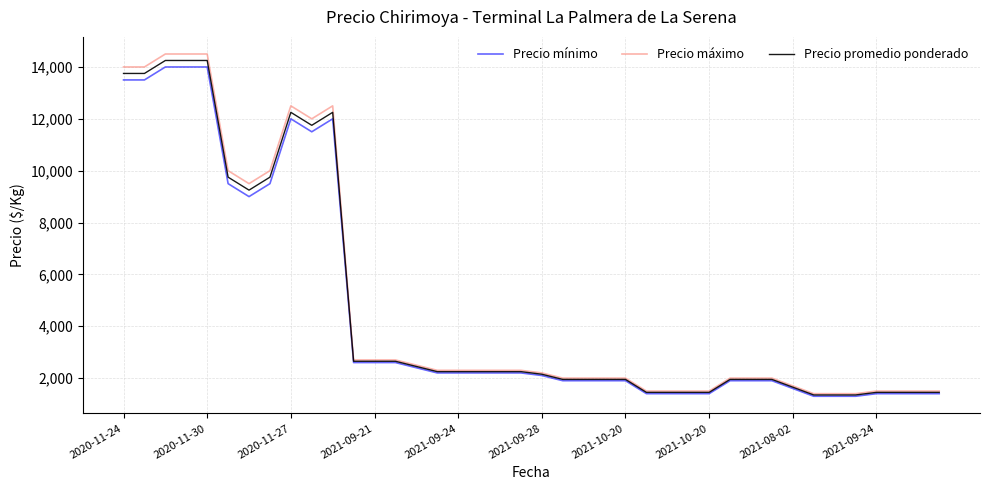

What is the smallest value displayed?

1300